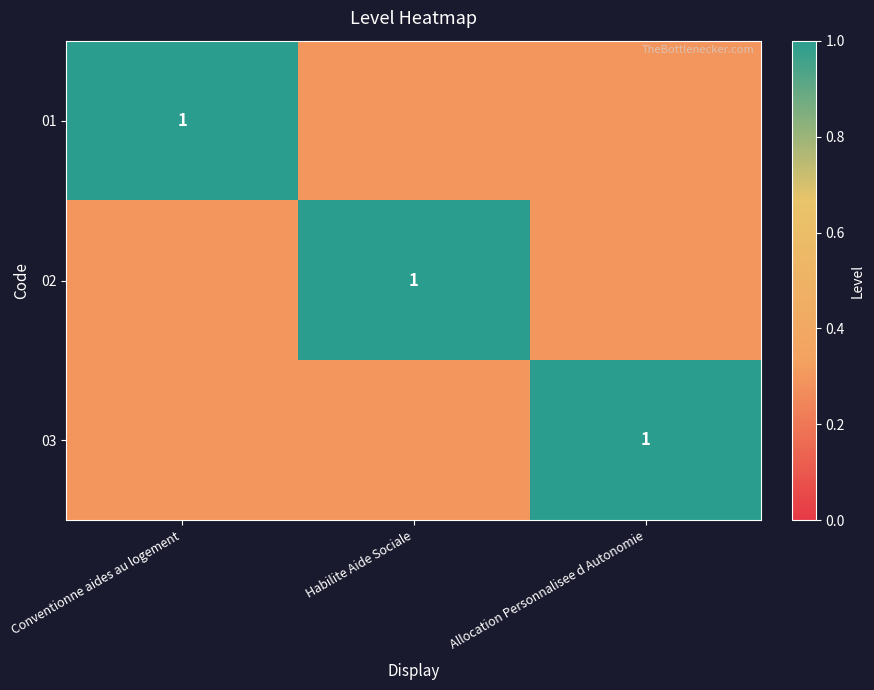

Which series has the largest total across all categories?

01